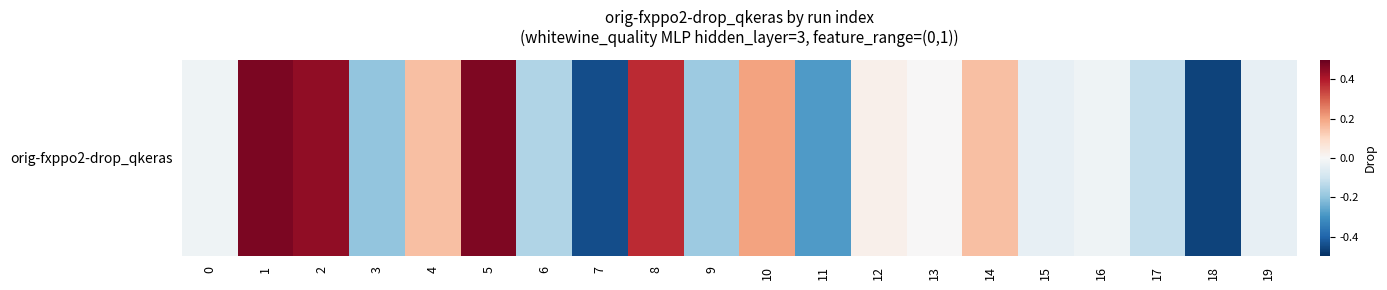

Rank the categories by value from lowest to highest.

18, 7, 11, 3, 9, 6, 17, 19, 15, 16, 0, 13, 12, 14, 4, 10, 8, 2, 5, 1